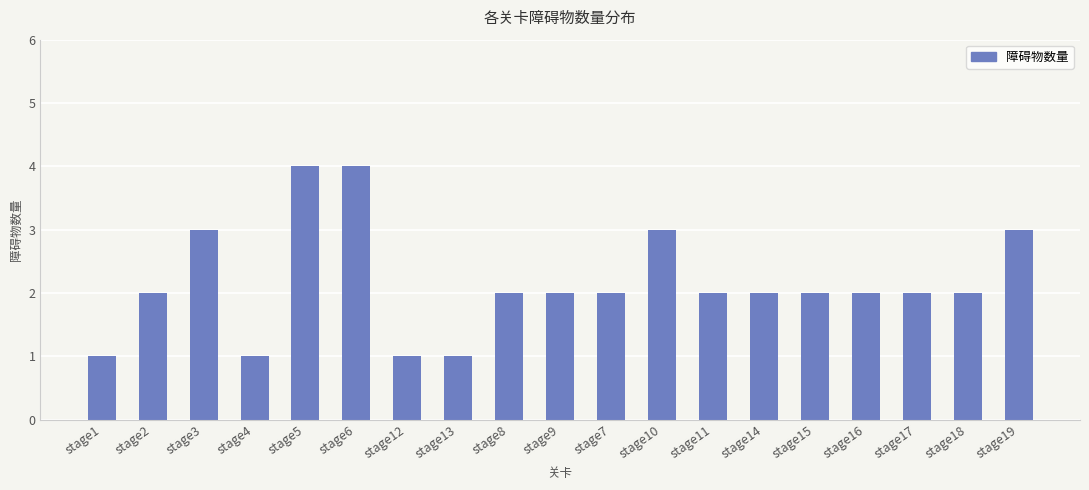

What is the difference between the second highest and minimum values?

3